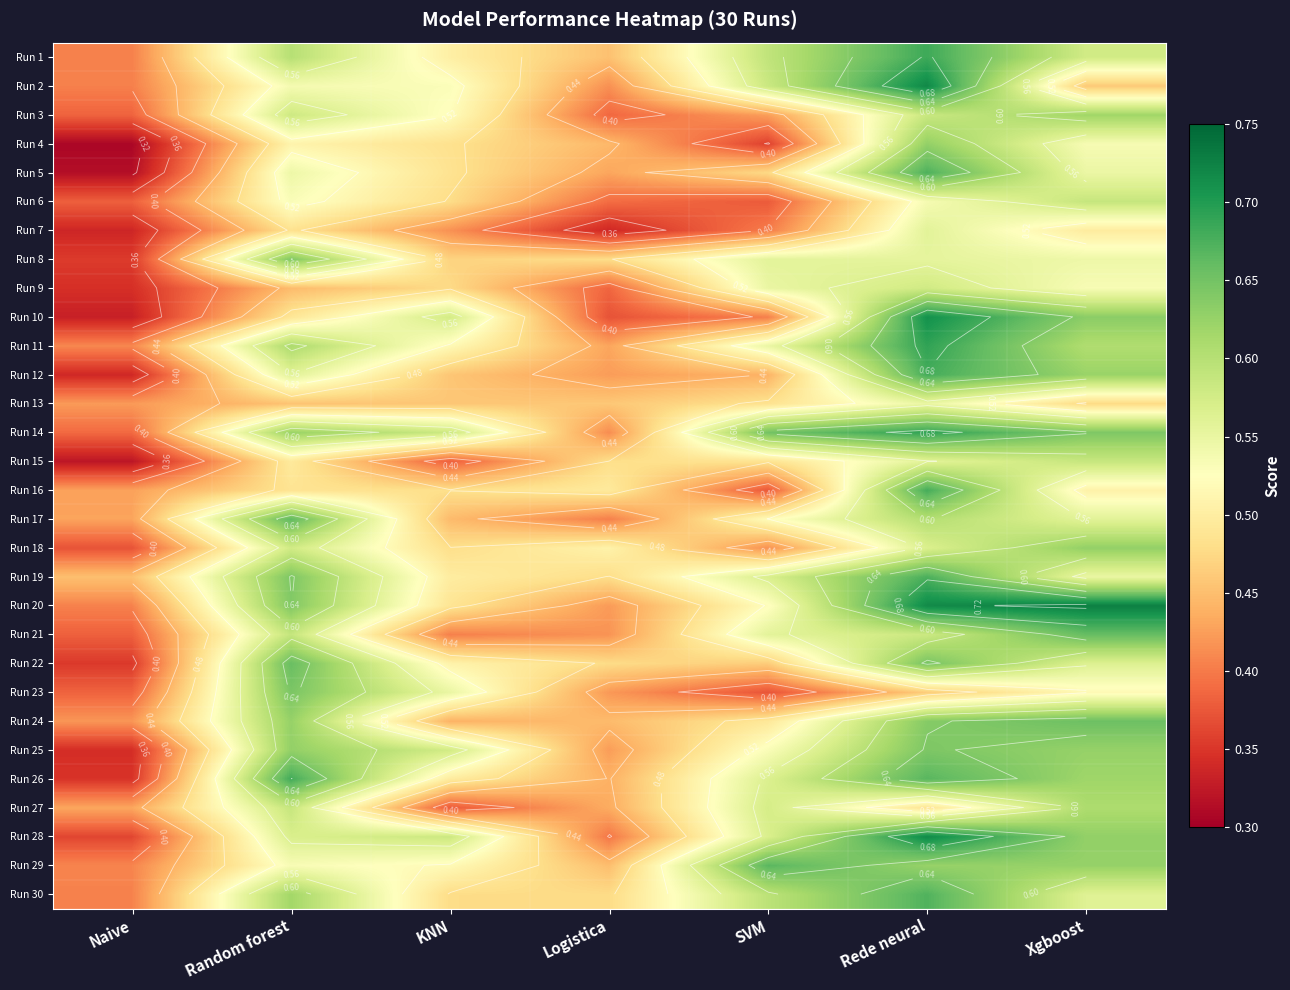

What is the average value of the Run 18 series?

0.5